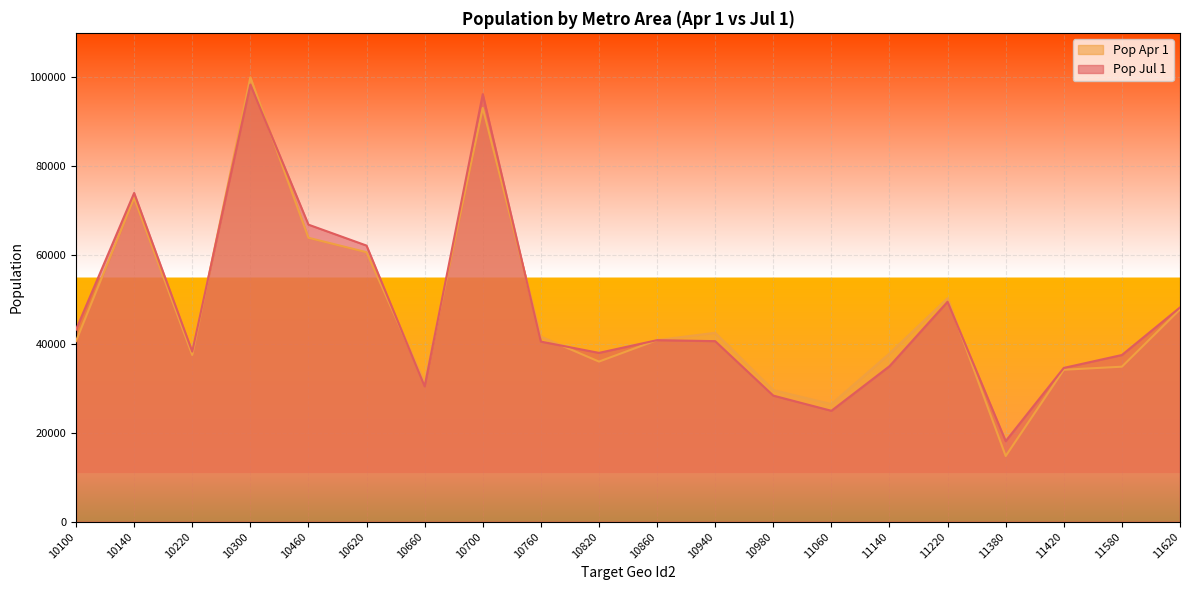

The Pop Jul 1 series shows 133654 at 10700. True or false?

False